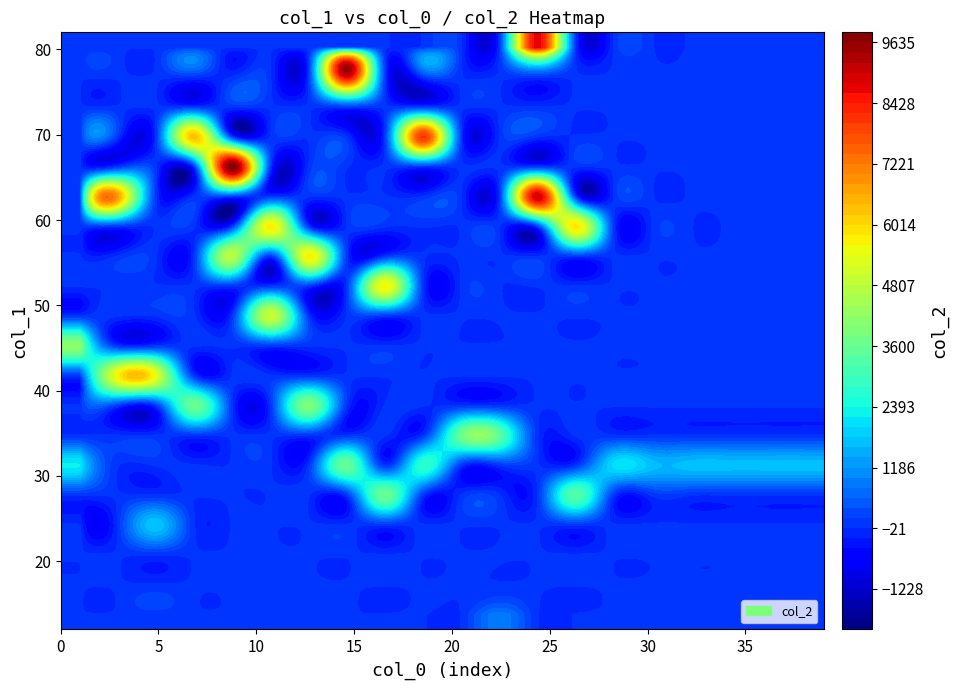

How many data points does each series have?

40